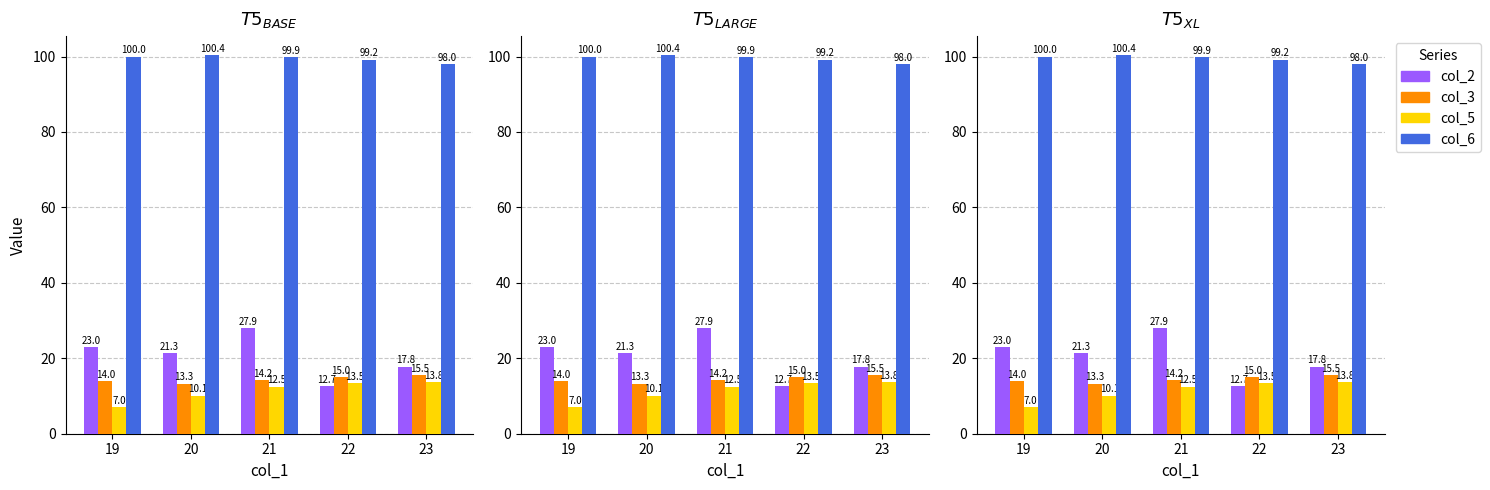

What is the difference between the maximum and minimum values in the col_5 series?

6.8